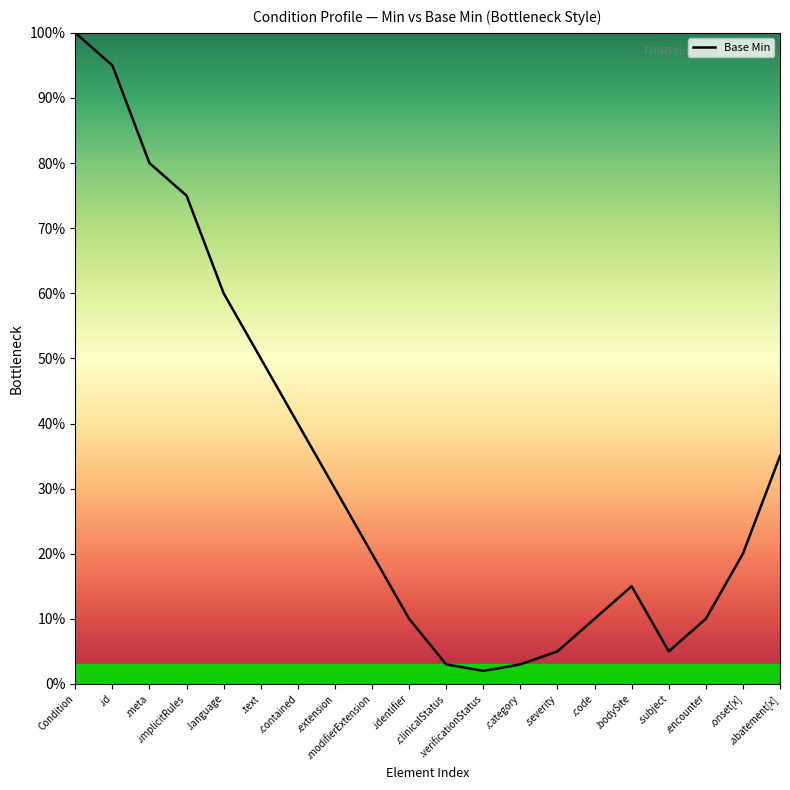

Does the chart display data point markers on the line(s)?

No